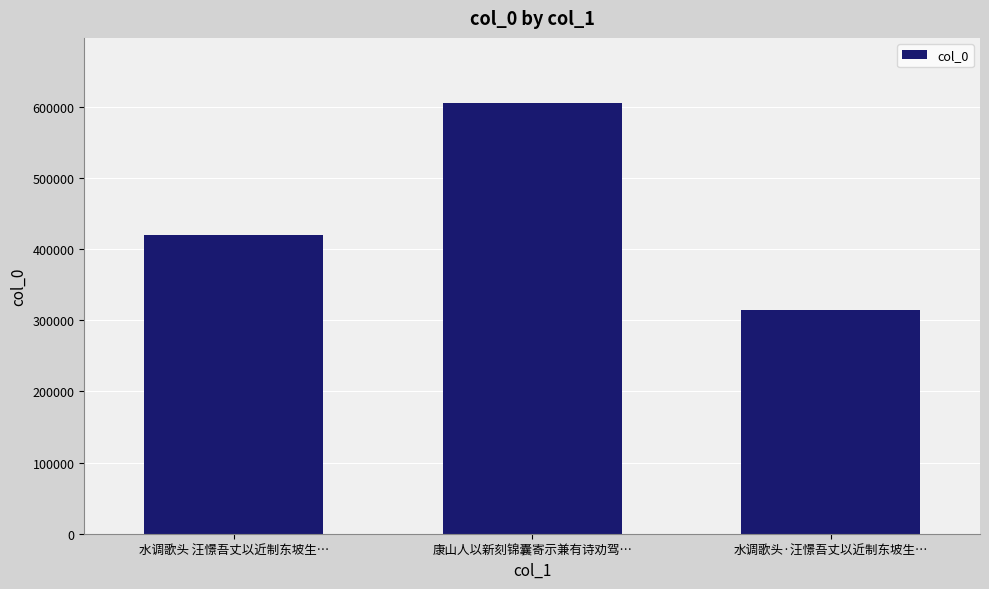

True or false: the data shows 753126 at 水调歌头 汪憬吾丈以近制东坡生….

False